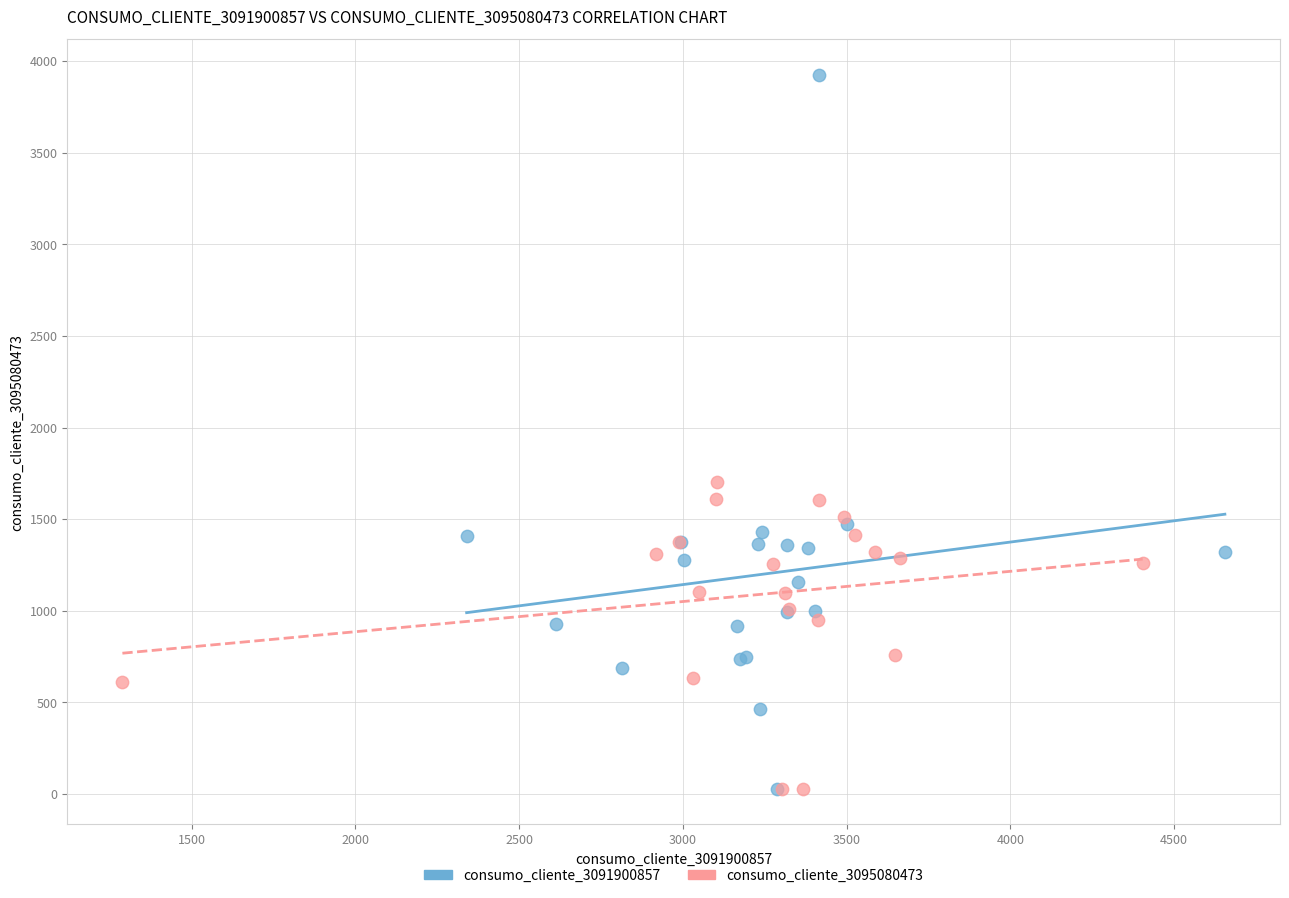

Which series reaches the maximum Y coordinate?

consumo_cliente_3091900857